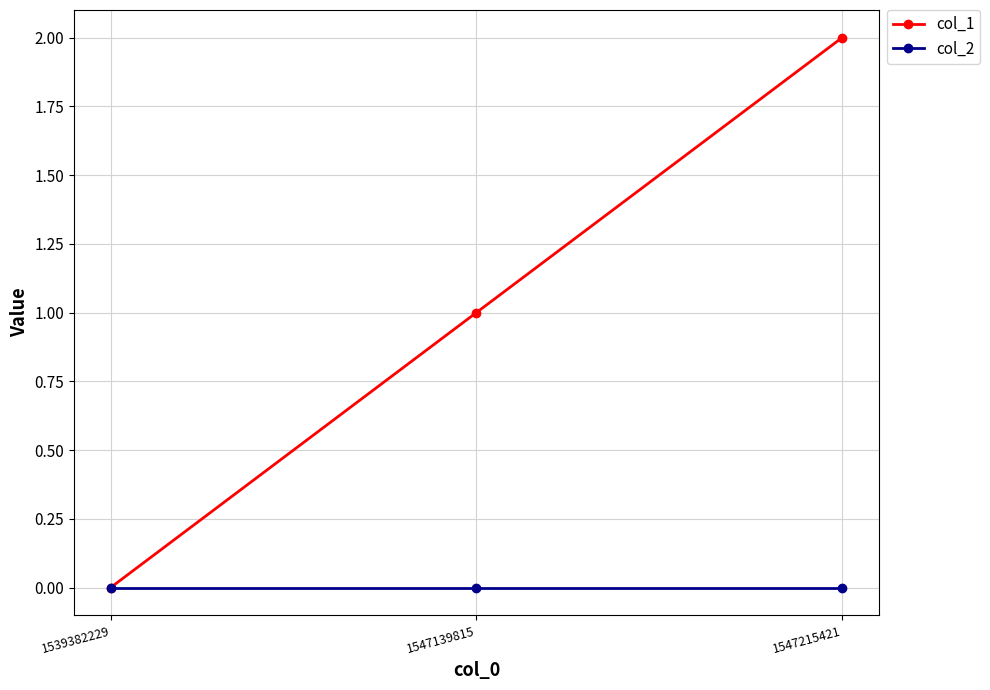

What are all the series names shown in the legend?

col_1, col_2